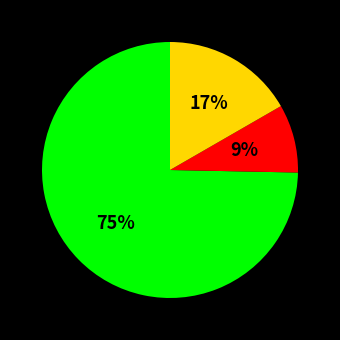

To the nearest percent, what is the average slice percentage?

33%